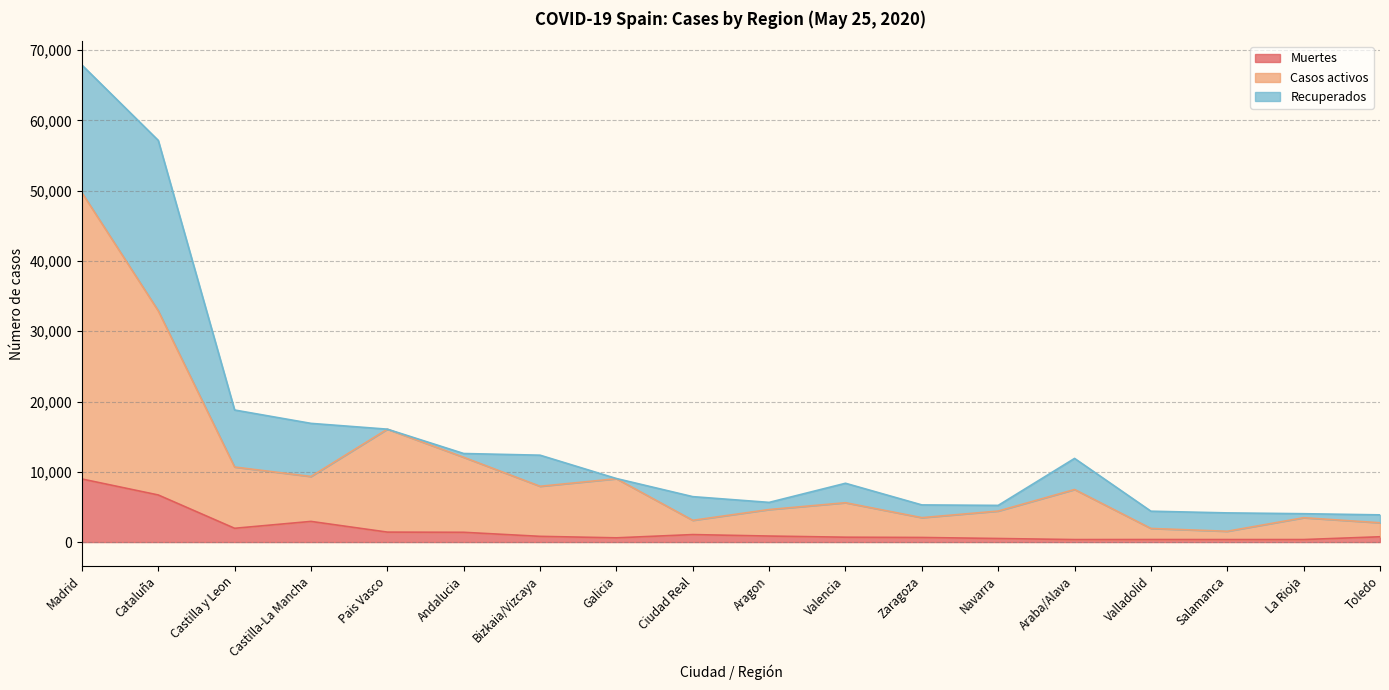

In Casos activos, how many points are higher than both neighbors (excluding endpoints)?

5